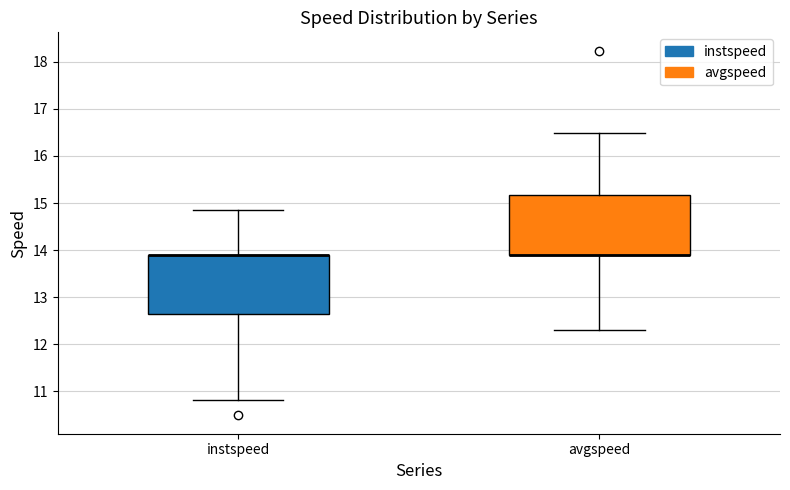

Reading left to right, transcribe this box plot: for each box, give where its median line is, the range the box spans, and where its two whiskers end, as read against the y-axis. The values are not printed on the chart, so give them approximately, as read against the axis.

instspeed: median 13.9 (drawn on the box's upper edge), box 12.6 to 13.9, whiskers 10.8 to 14.8
avgspeed: median 13.9 (drawn on the box's lower edge), box 13.9 to 15.2, whiskers 12.3 to 16.5